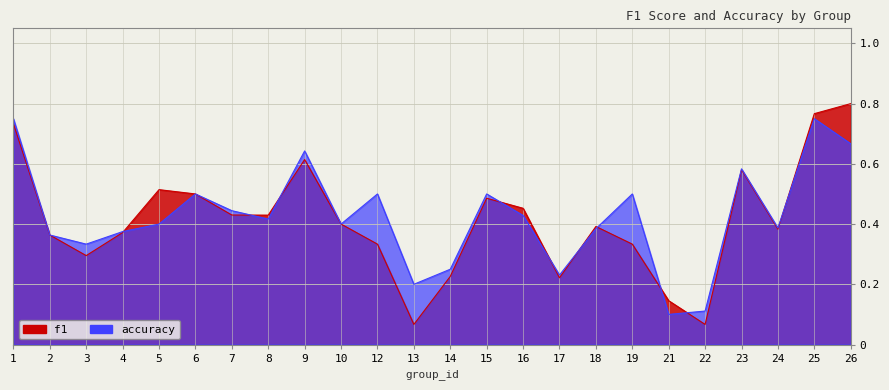

How many accuracy values are between 0 and 1?

24